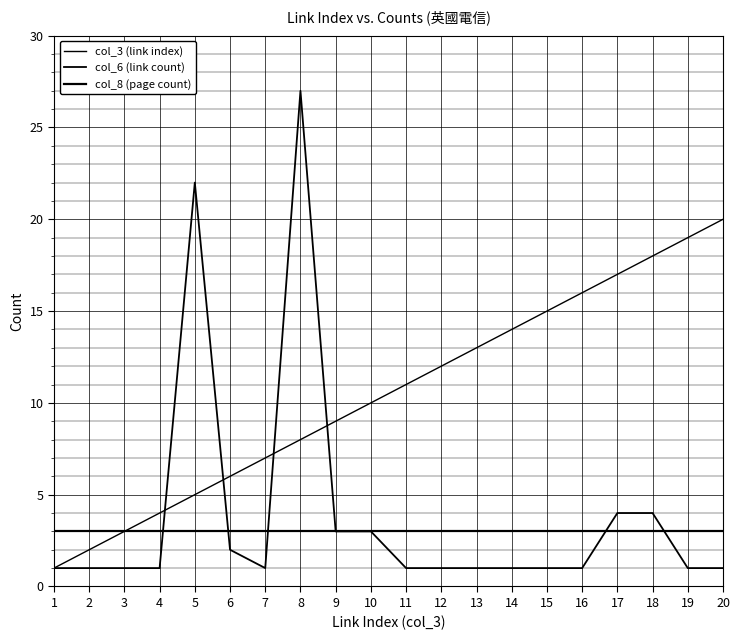

How many lines are shown in the chart?

3